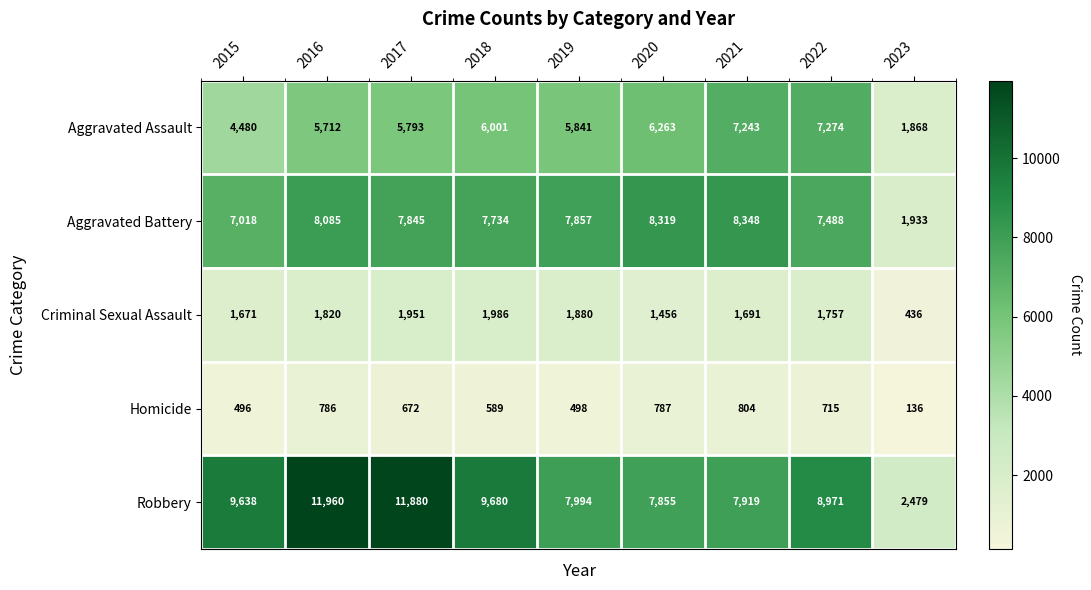

What is the sum of the Robbery values at 2023 and 2018?

12159